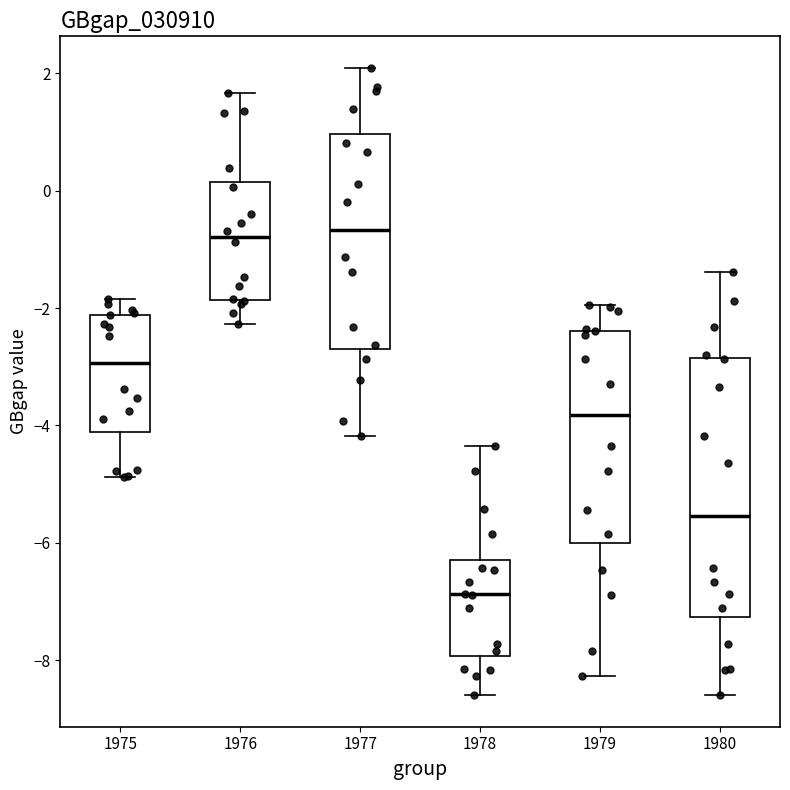

Comparing the boxes themselves (not the whiskers), which one is the tallest?

1980